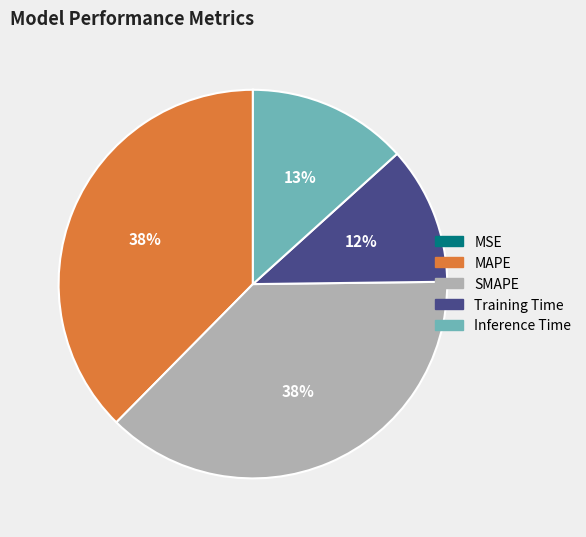

To the nearest percent, what portion does MAPE represent?

38%